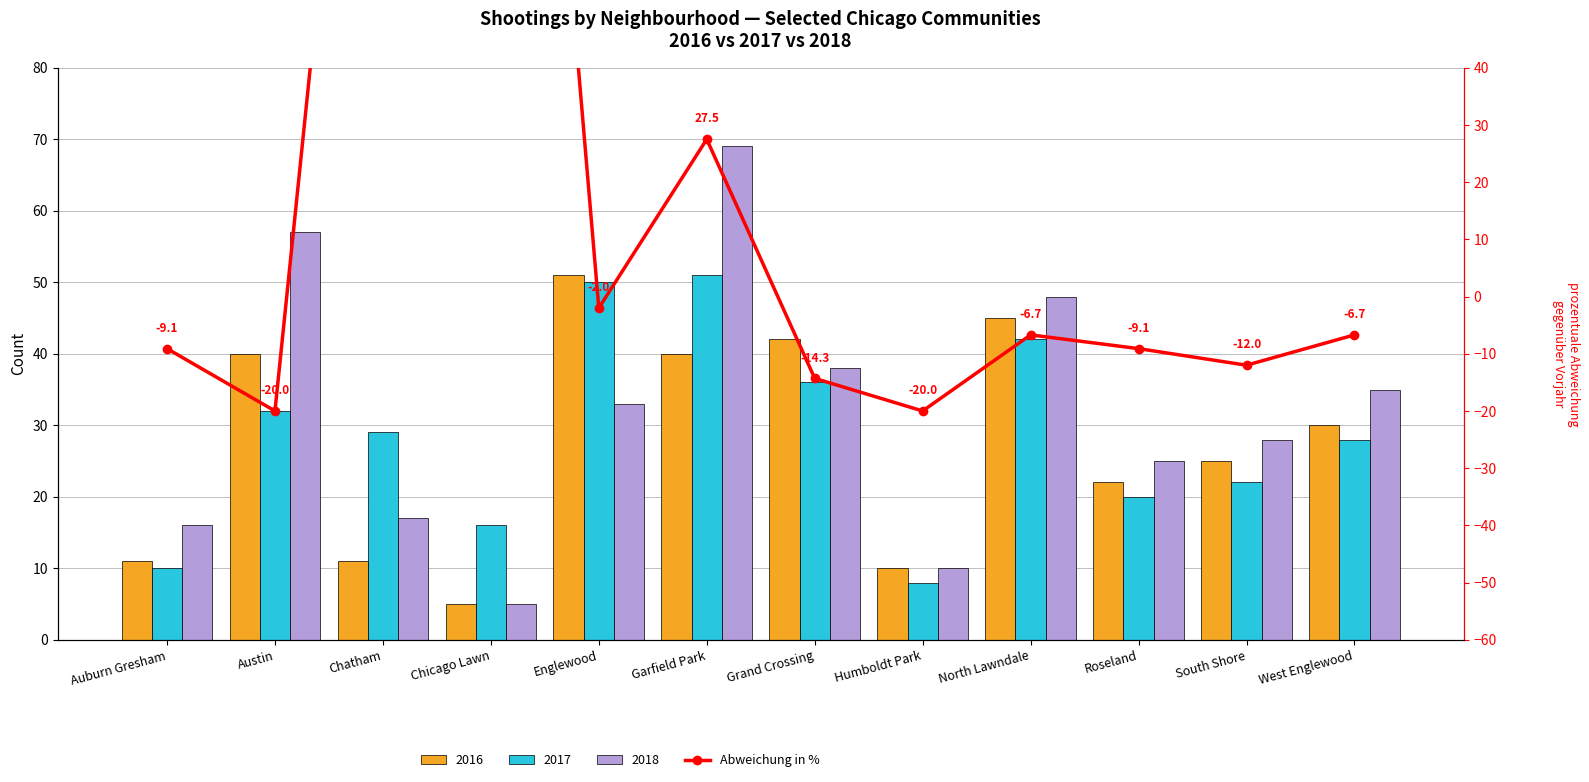

Read the value at Humboldt Park.

-20.0